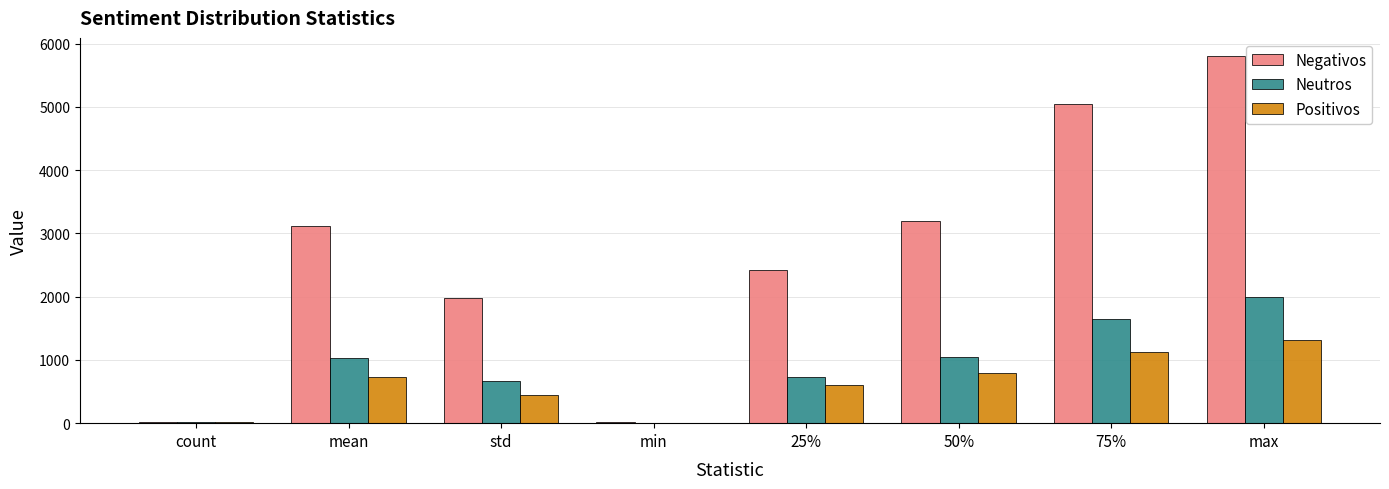

The Neutros series shows 6.0 at min. True or false?

True